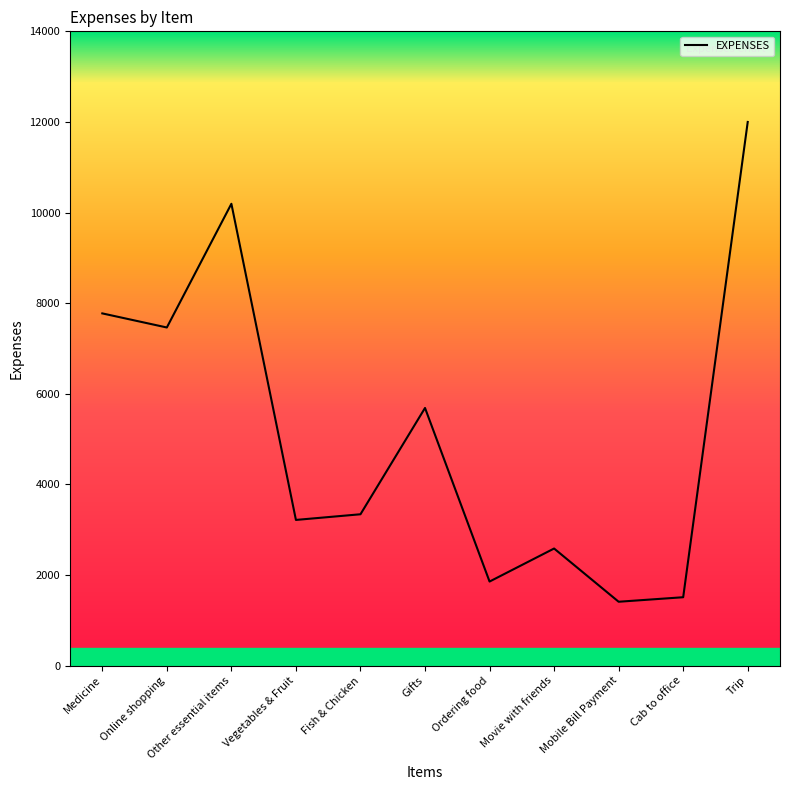

What is the minimum value shown in the chart?

1411.3